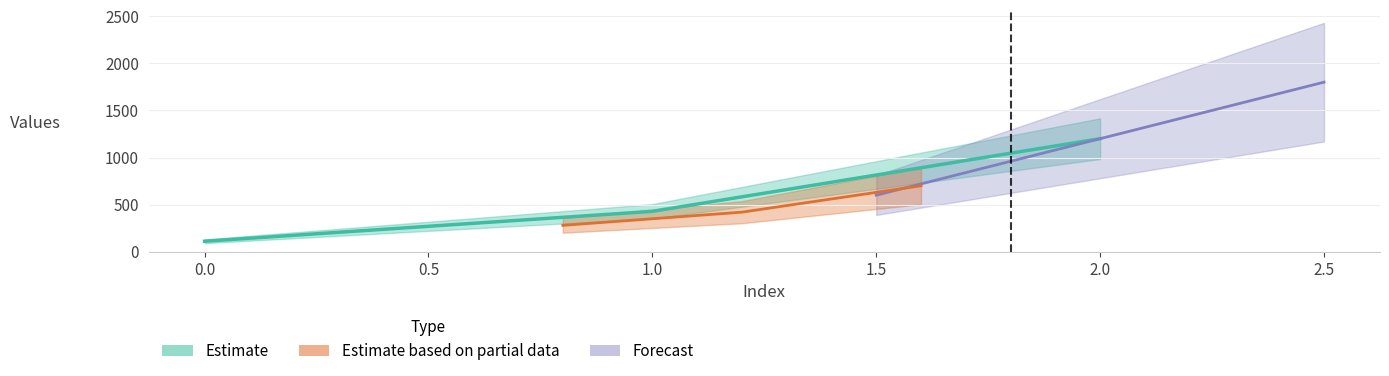

At which label is the value closest to 655?

1